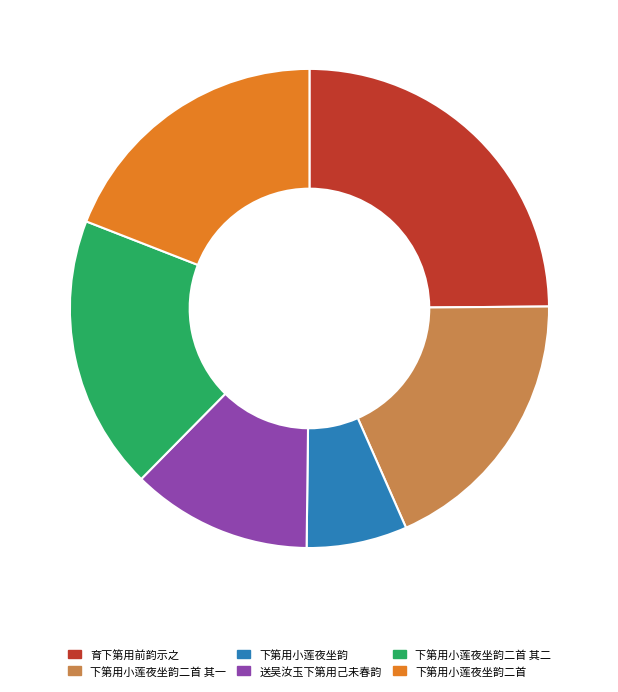

What is the ratio of the value at 育下第用前韵示之 to the value at 下第用小莲夜坐韵二首 其二?

1.3